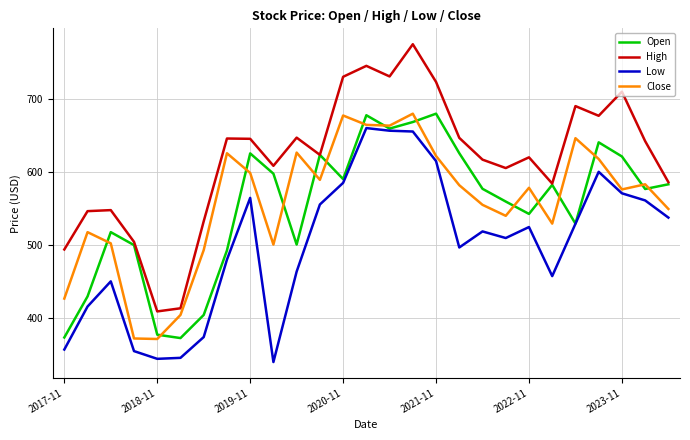

What is the smallest value displayed?

340.0